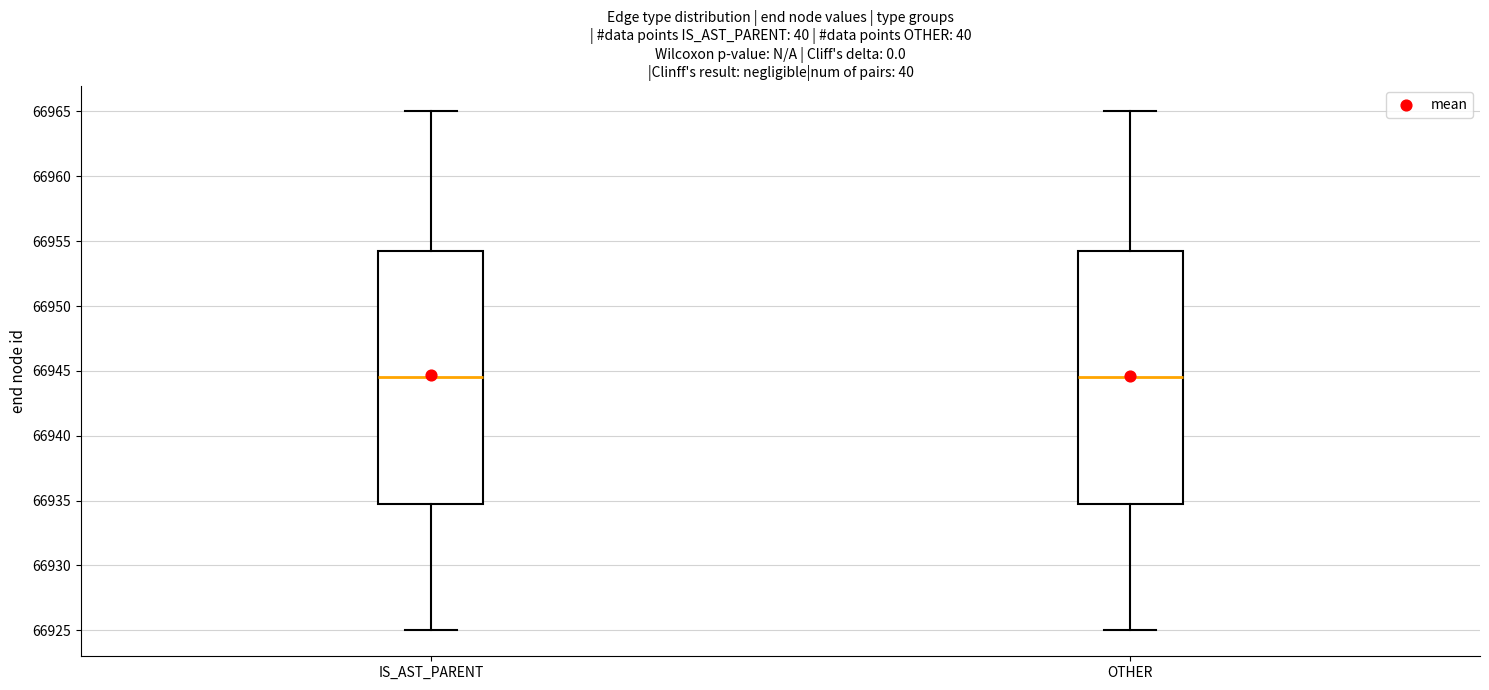

Reading left to right, read every box against the y-axis: the position of its median line, the range the box covers, and the ends of its whiskers. The values are not printed on the chart, so give them approximately, as read against the axis.

IS_AST_PARENT: median 66944.5, box 66935.0 to 66954.5, whiskers 66925.0 to 66965.0
OTHER: median 66944.5, box 66935.0 to 66954.5, whiskers 66925.0 to 66965.0